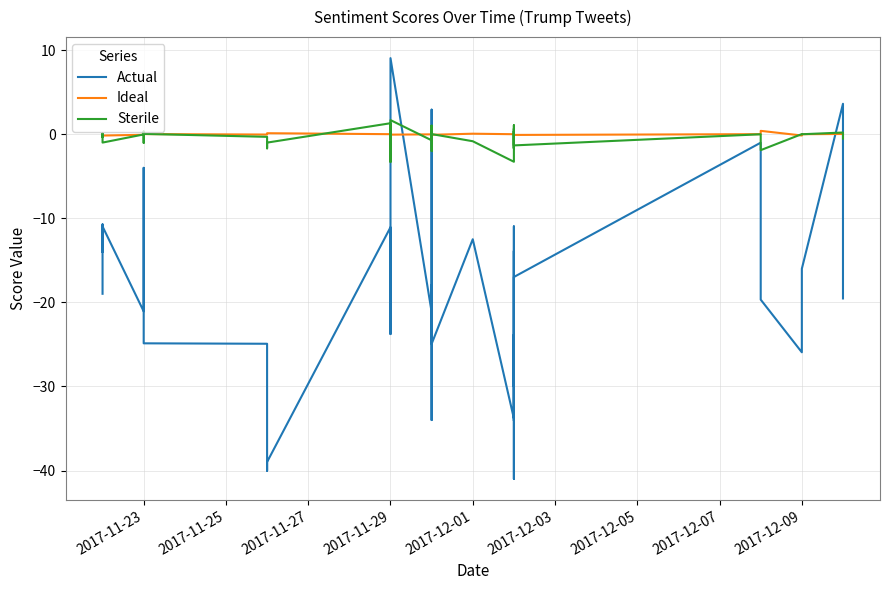

True or false: Sterile has more than 2 interior local peaks.

True